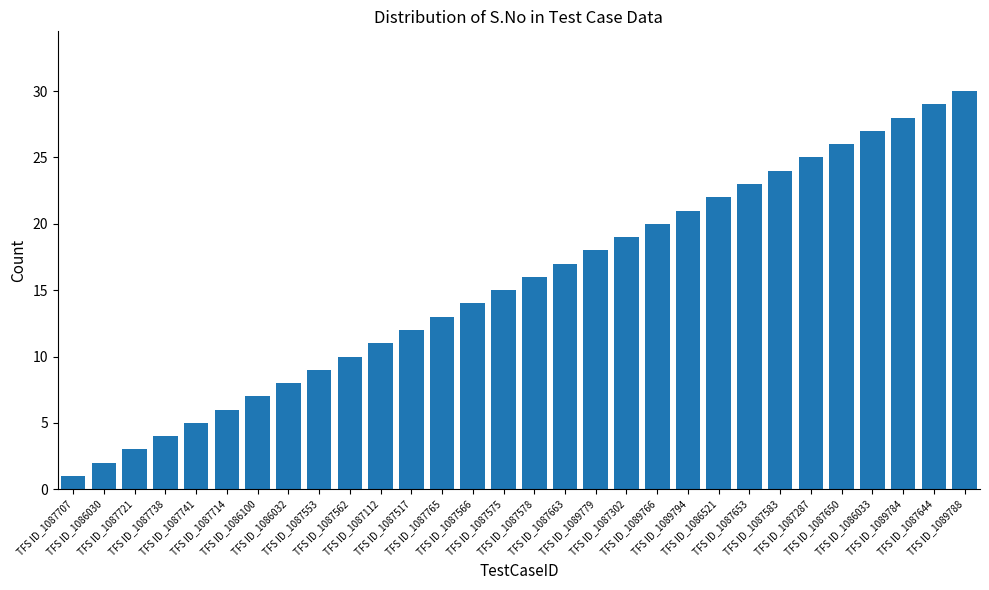

What is the difference between the maximum and second lowest values?

28